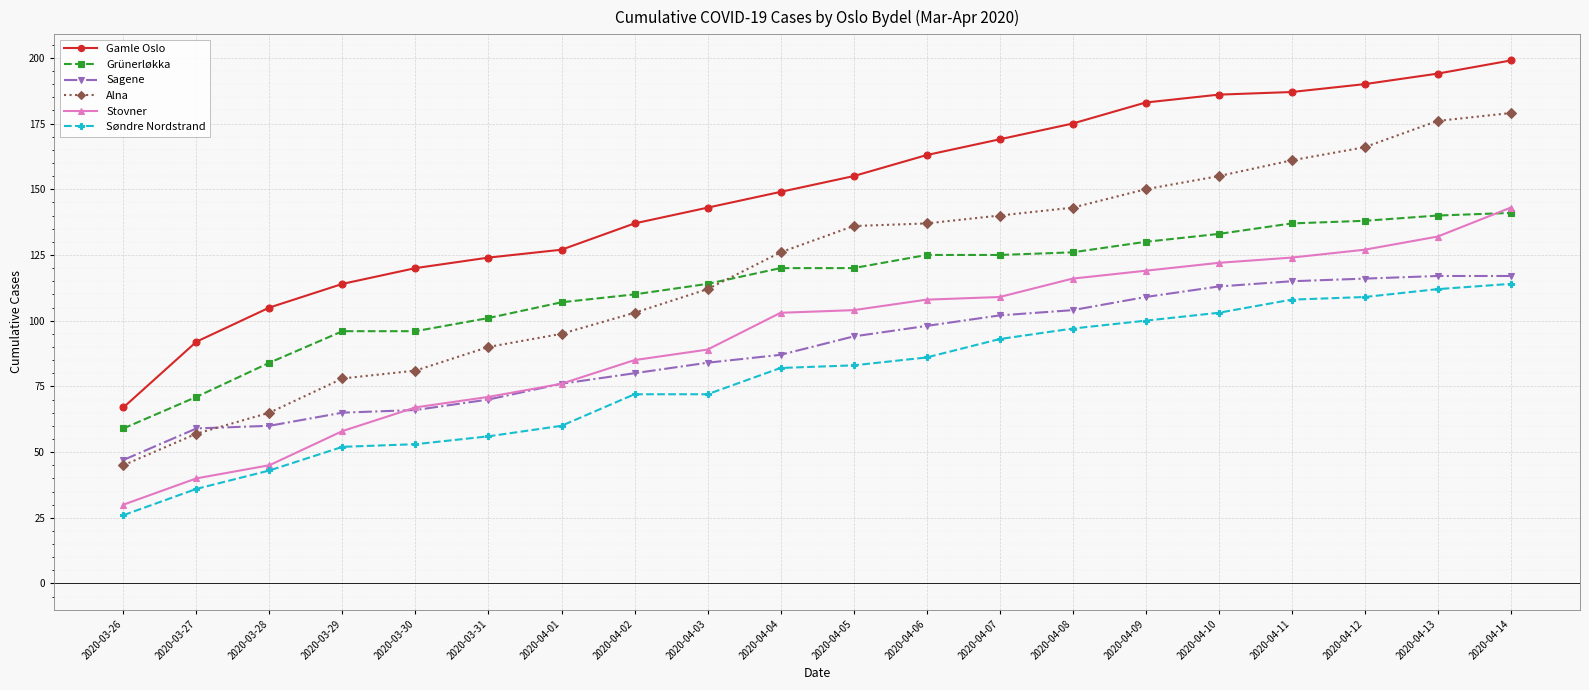

Count the number of categories in the chart.

20